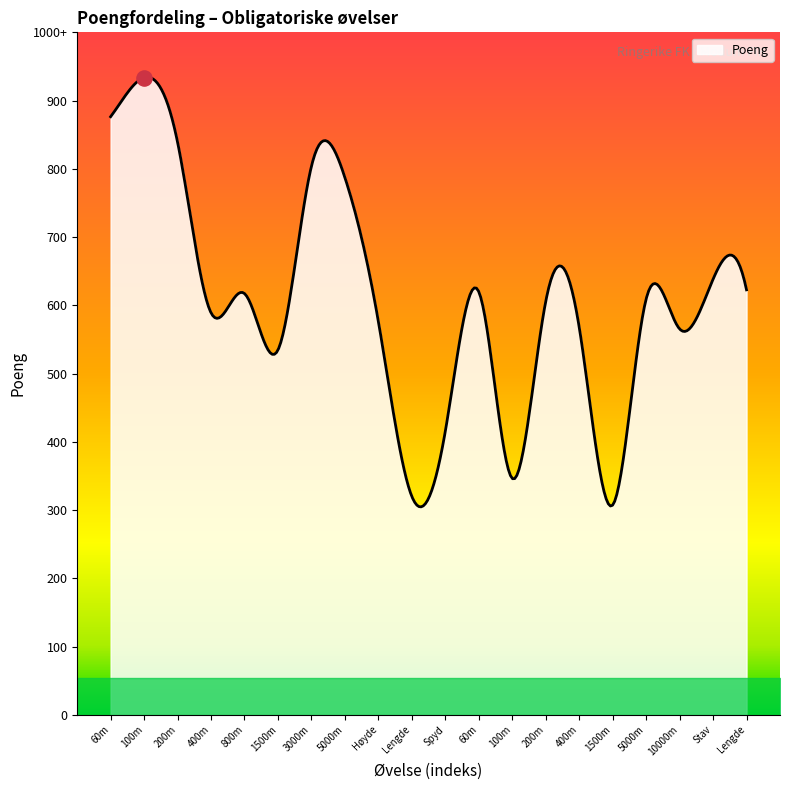

What is the ratio of the value at Stav to the value at 5000m?

1.0